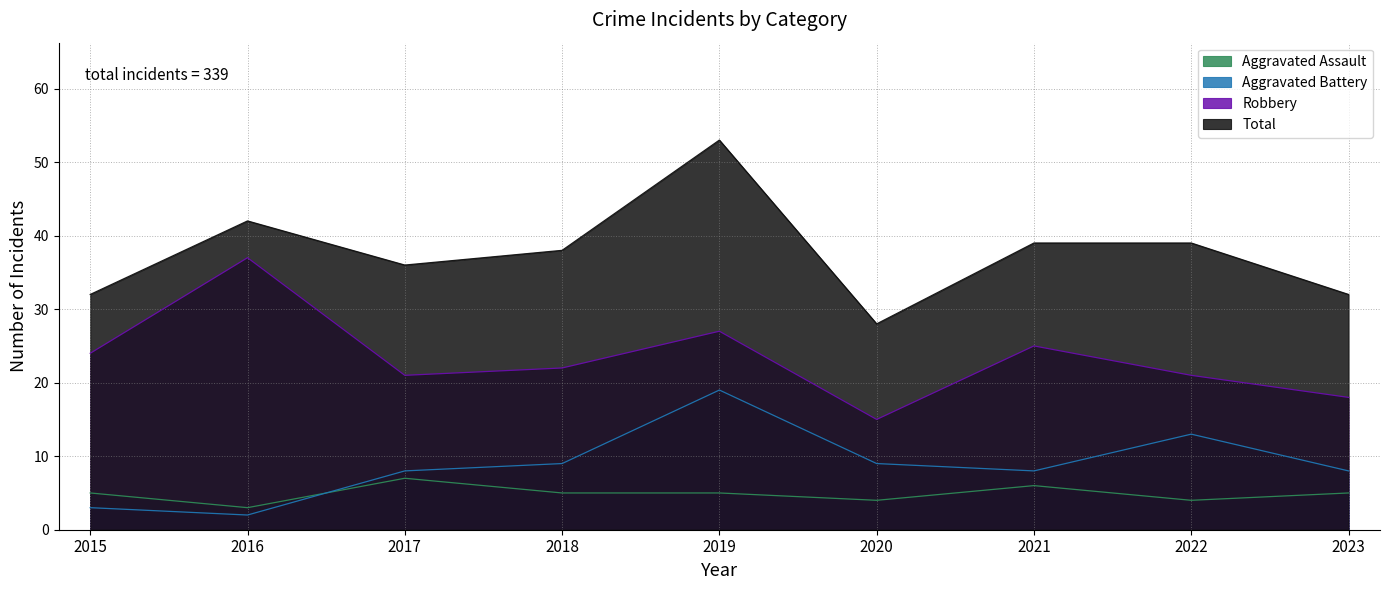

Rank the series at 2022 from highest to lowest value.

Total, Robbery, Aggravated Battery, Aggravated Assault